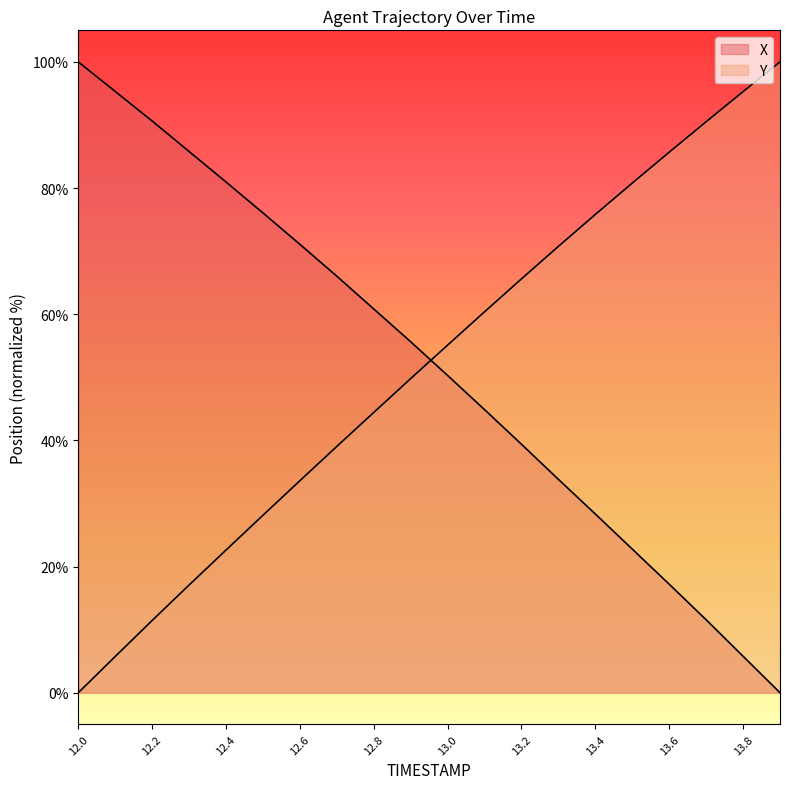

Does the chart display data point markers on the line(s)?

No